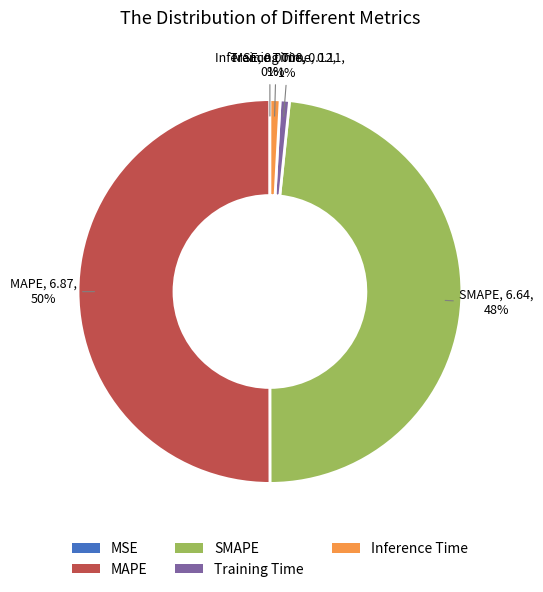

To the nearest percent, what is the average slice percentage?

20%